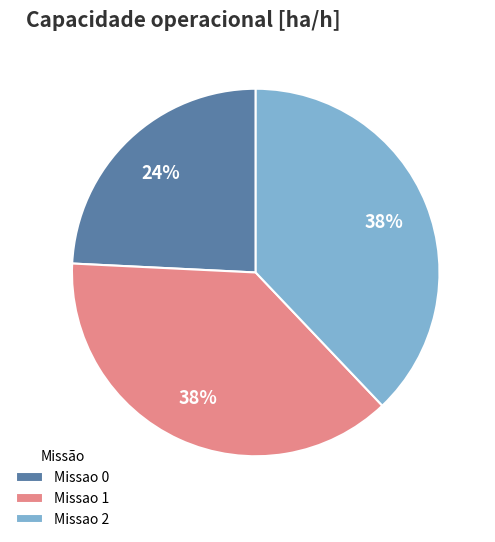

Does Missao 2 account for over 50% of the chart?

No